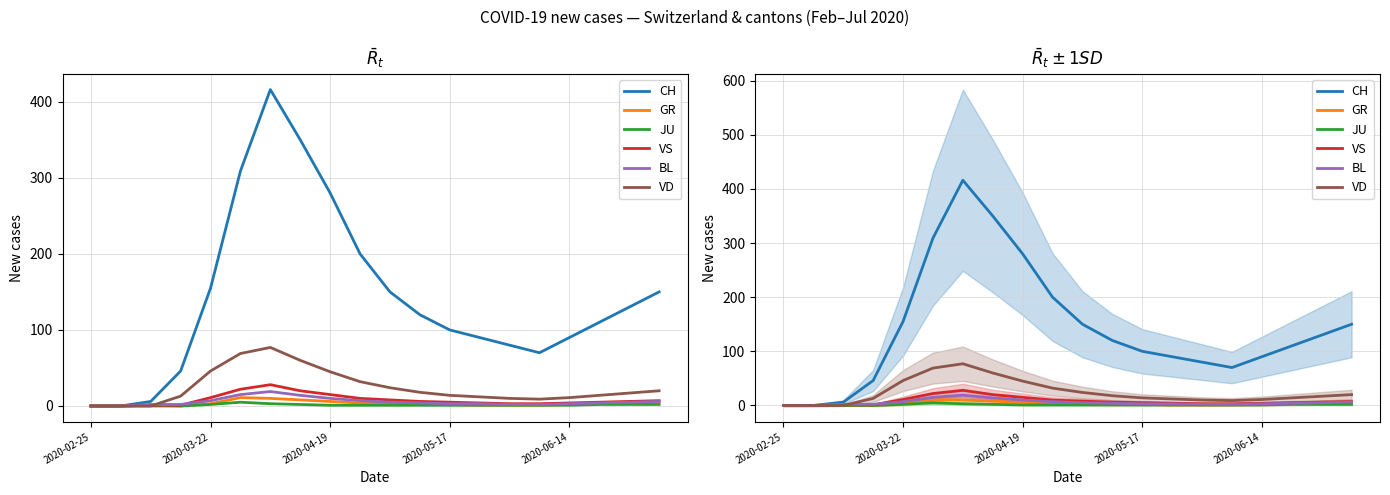

At which category is the sum across all series the highest?

6